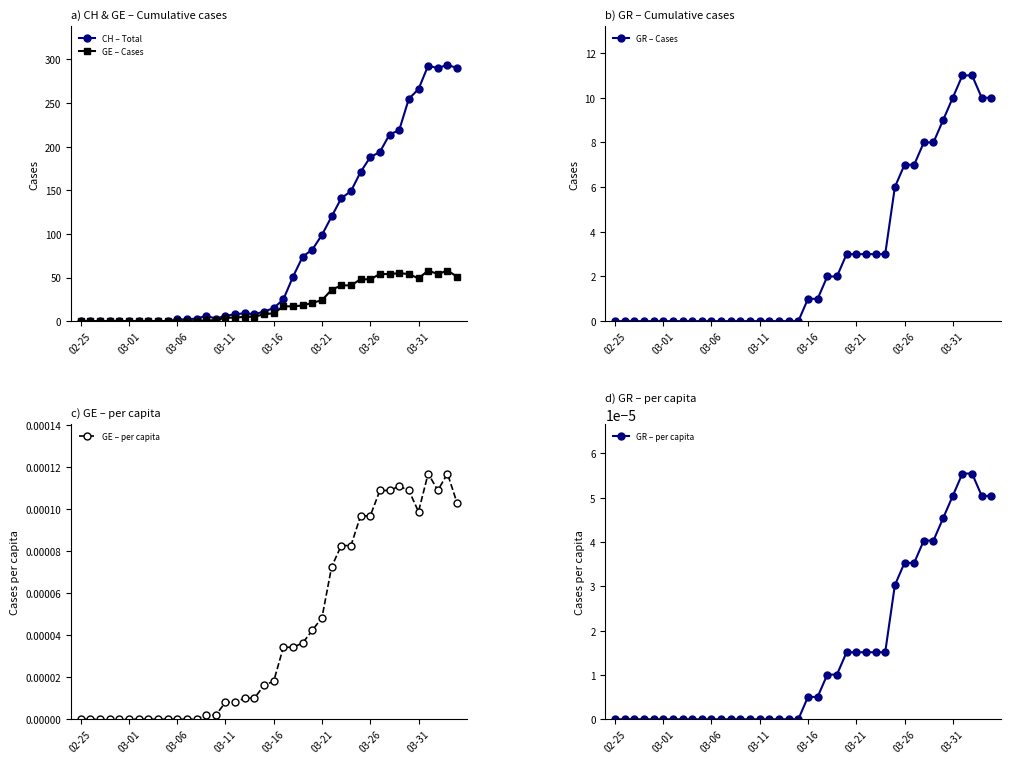

The value of GE – per capita at 28 is 0.0. True or false?

True